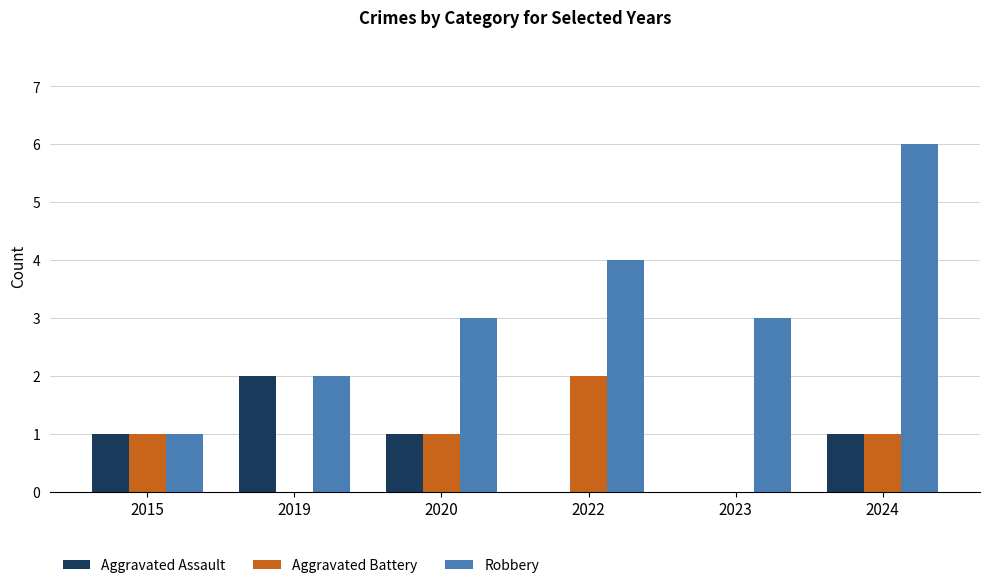

How many groups of bars are there?

6